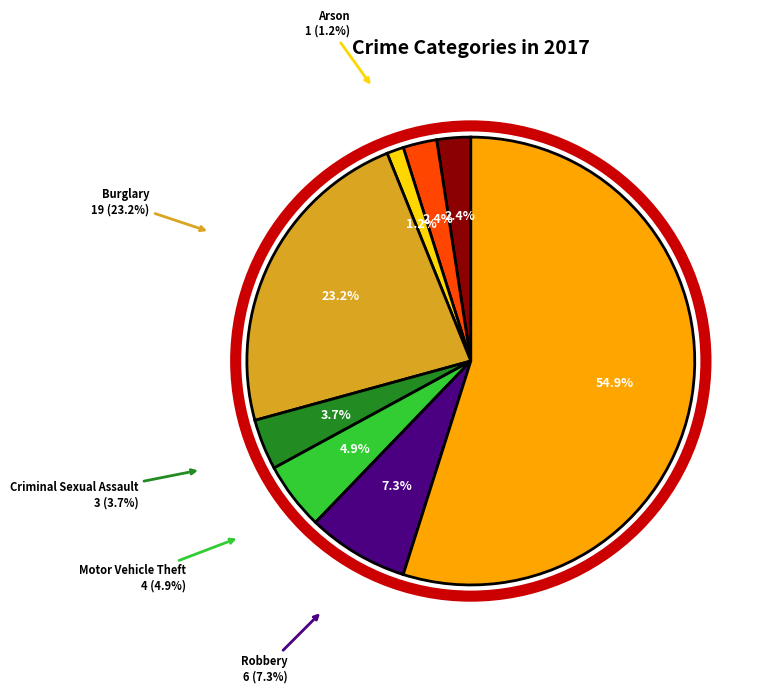

What is the majority slice?

Theft